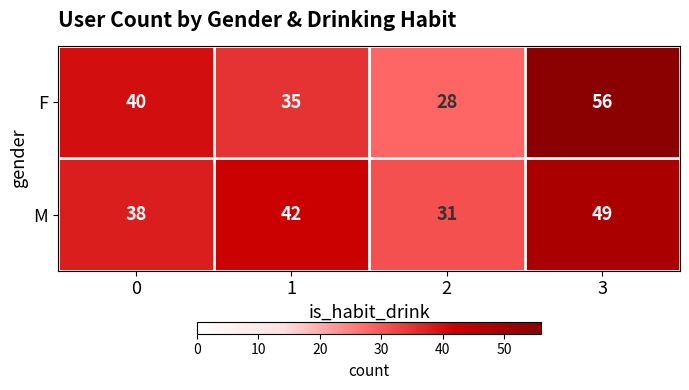

The M series shows 59 at 1. True or false?

False